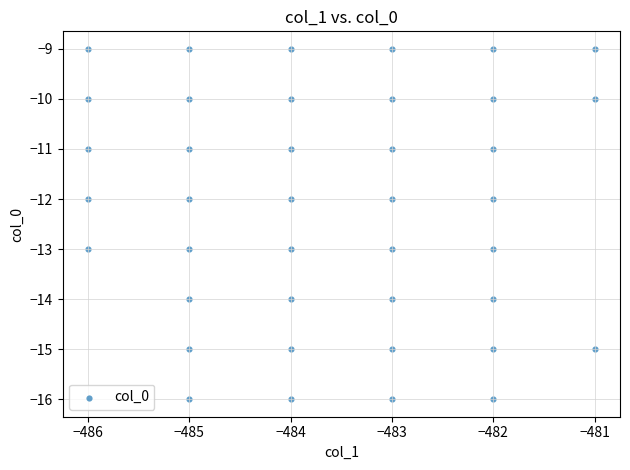

What is the range of Y values (max minus min)?

7